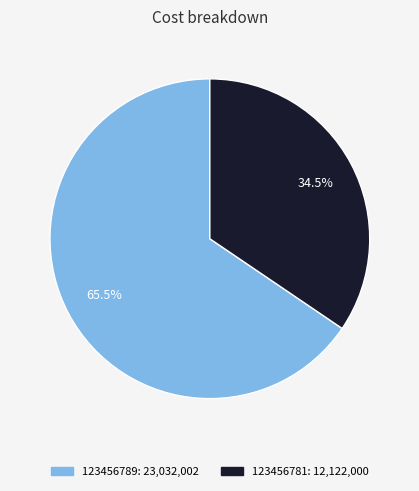

The 123456781 slice represents 47% of the pie. True or false?

False